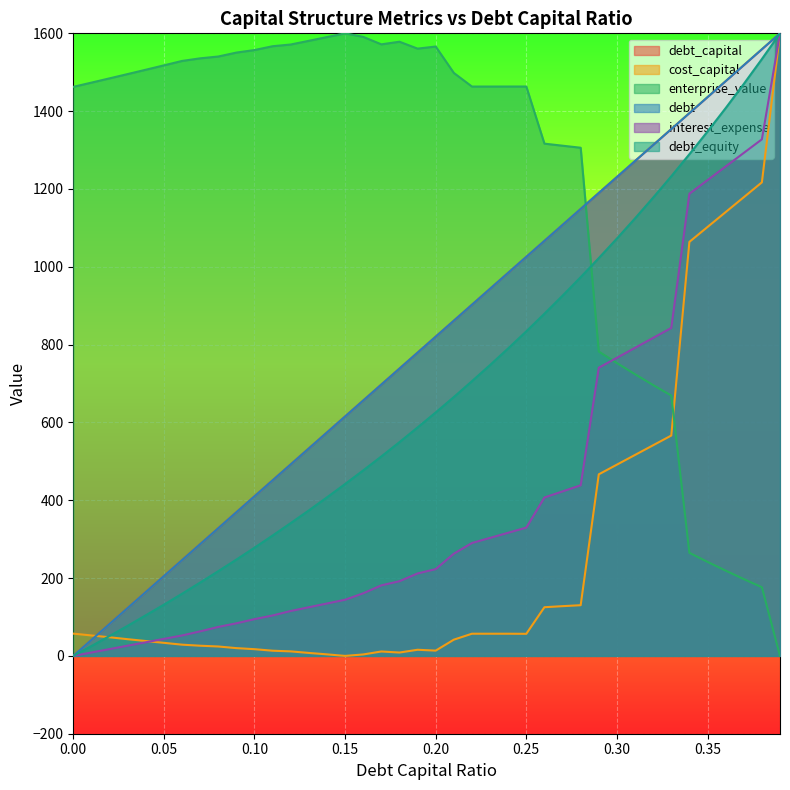

Is it true that enterprise_value equals 966.3 at 13?

False